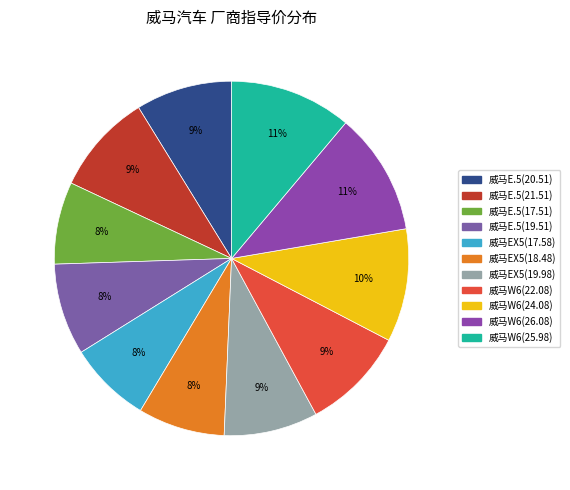

How many segments does this pie chart have?

11